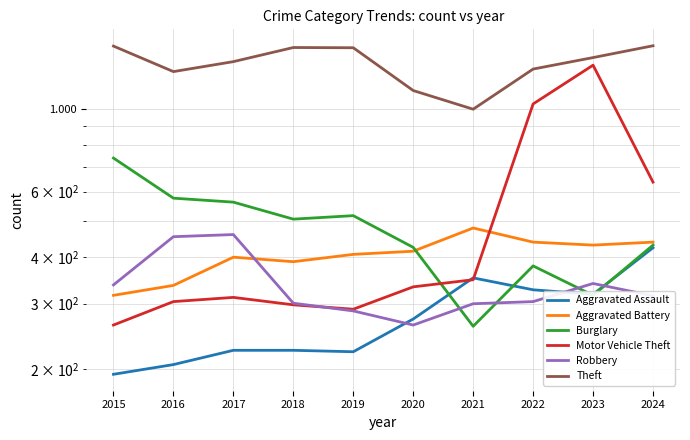

What is the total value across all series at 2024?

3722